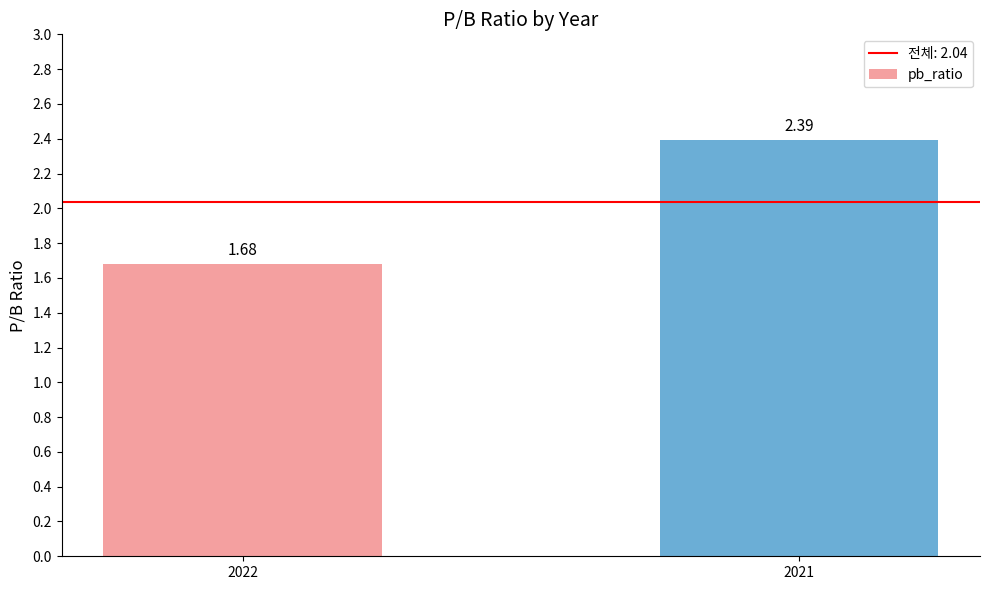

What is the change in value from 2022 to 2021?

+0.7